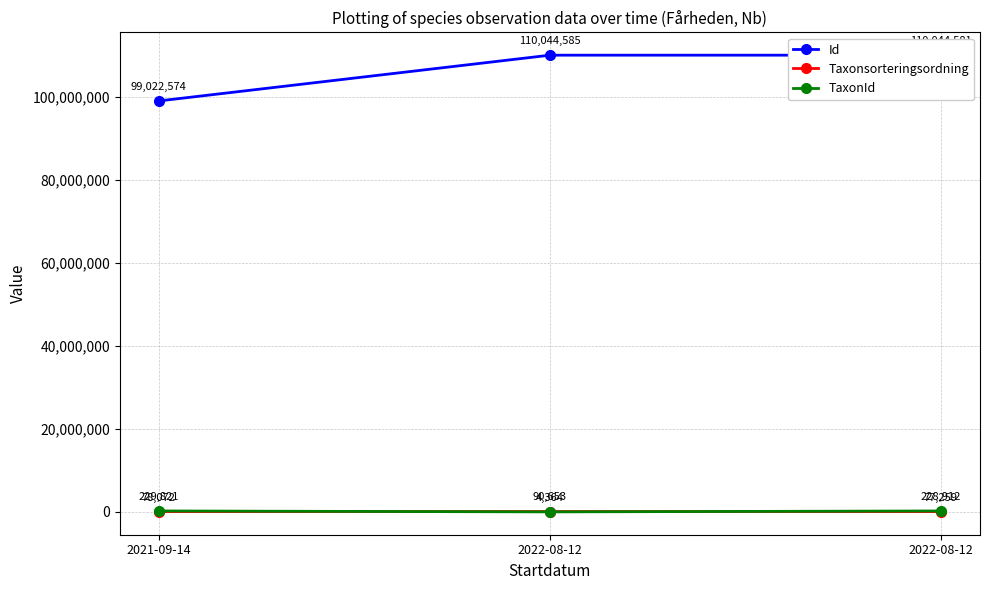

Does the chart display data point markers on the line(s)?

Yes